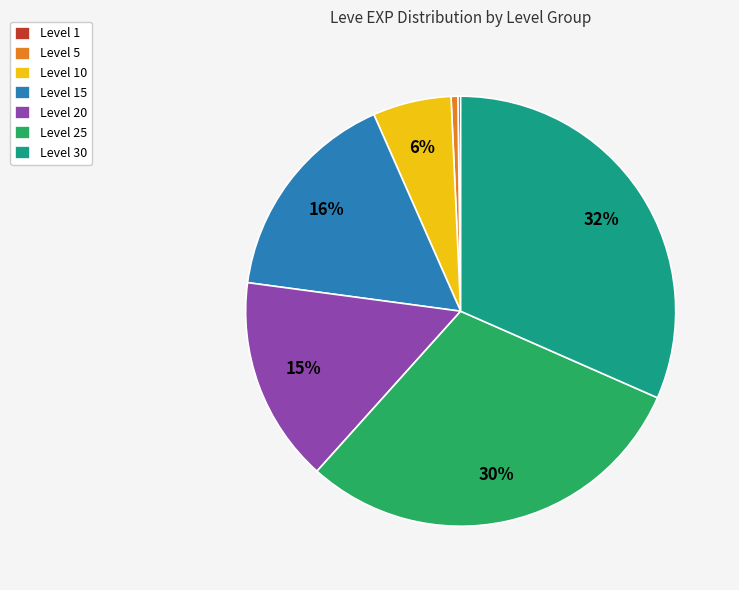

To the nearest percent, what is the average slice percentage?

14%